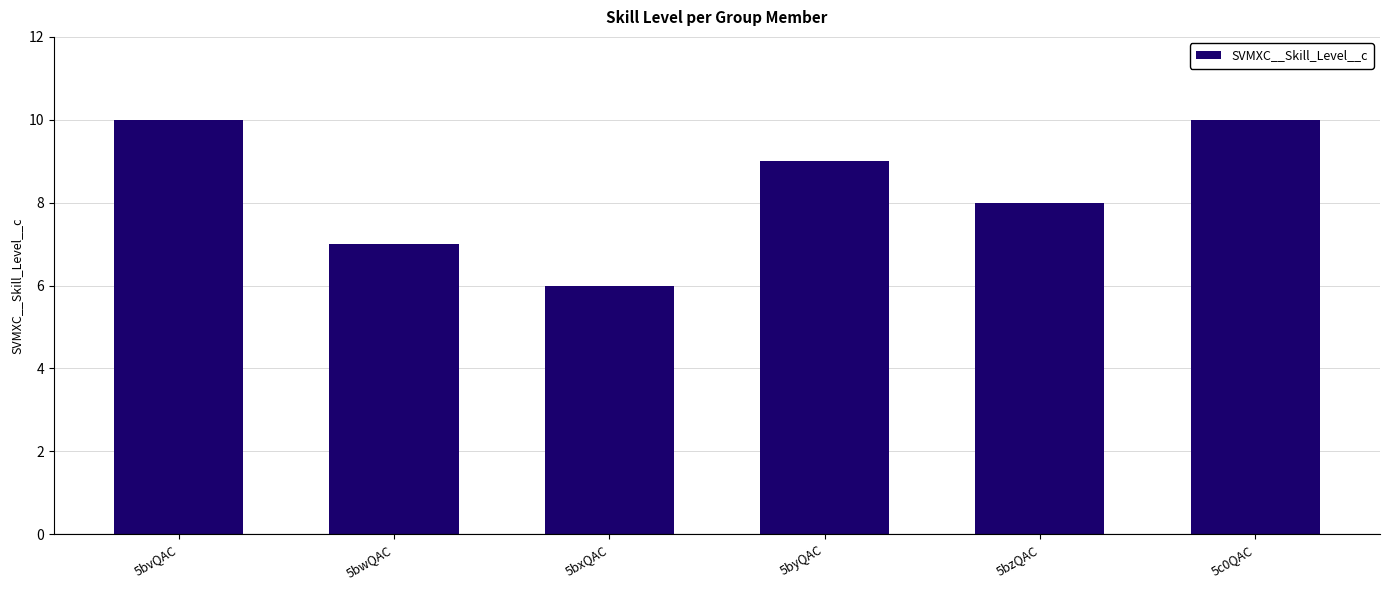

What is the label of the 6th bar from the right?

5bvQAC